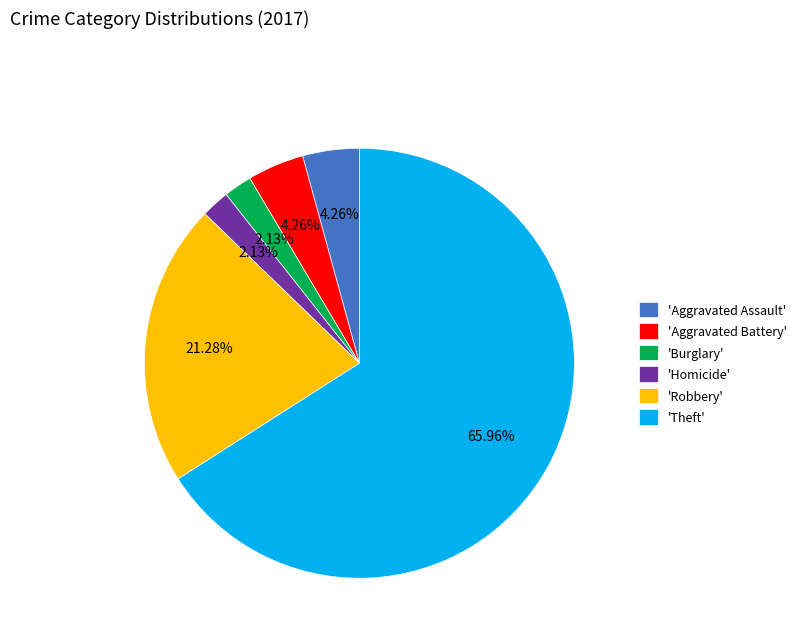

Does 'Theft' account for over 50% of the chart?

Yes